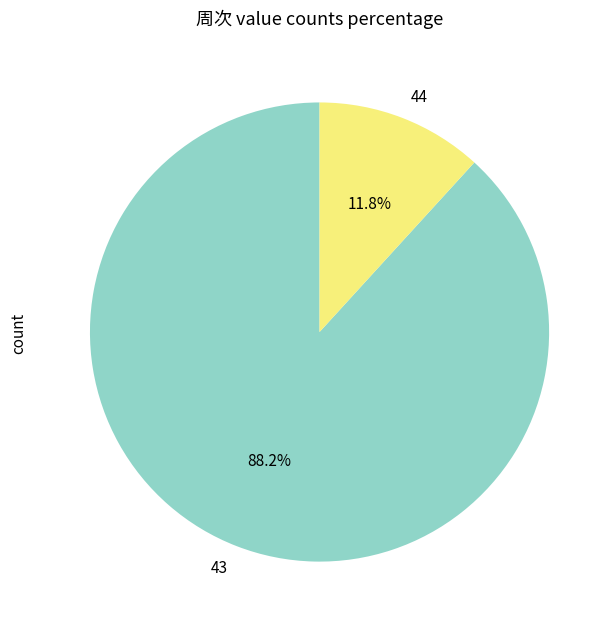

Between 44 and 43, which is larger?

43